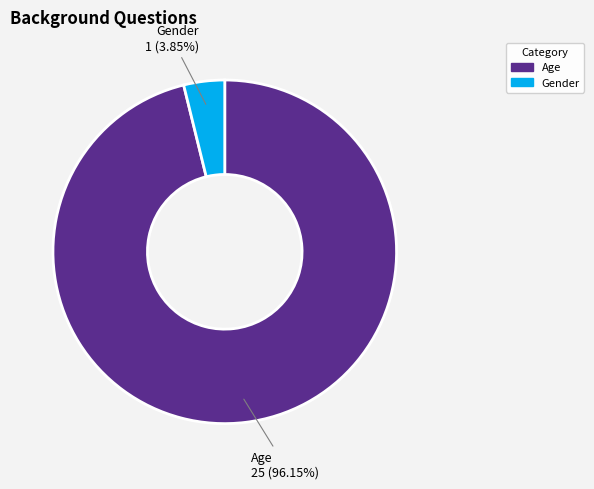

Count the number of slices in the pie.

2